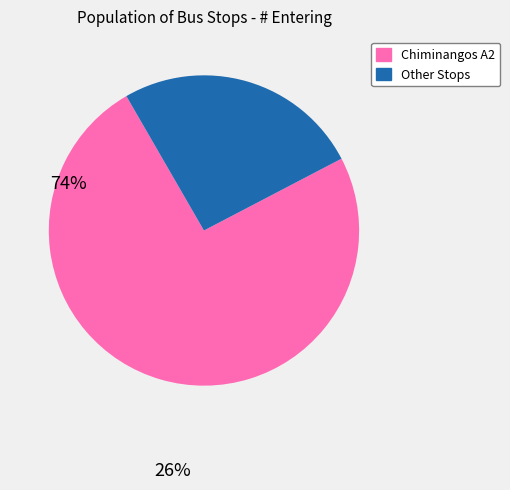

Is there any slice that represents more than half of the pie?

Yes